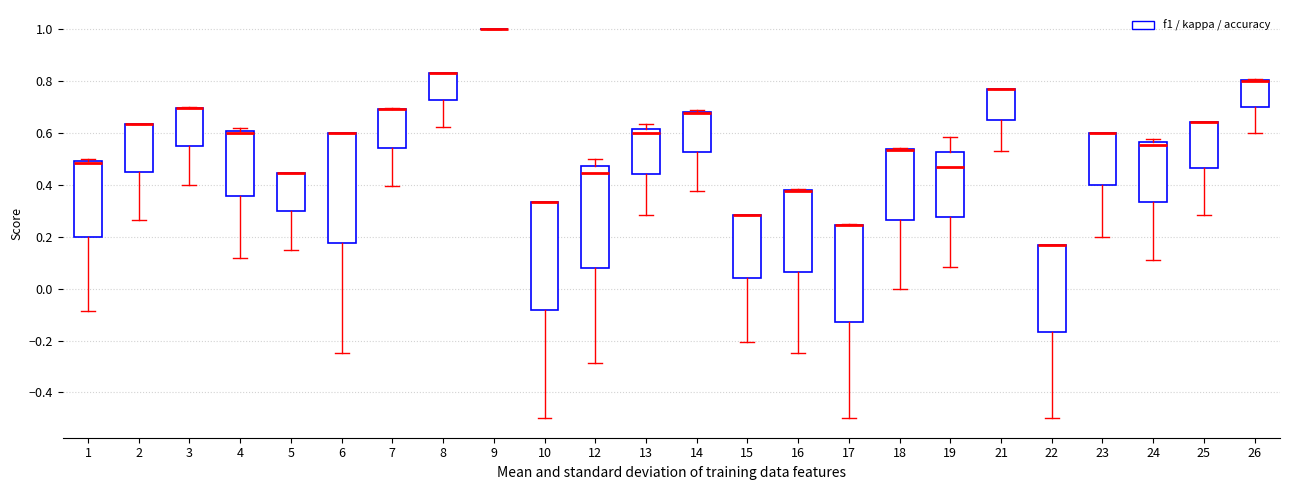

Reading left to right, transcribe this box plot: for each box, give where its median line is, the range the box spans, and where its two whiskers end, as read against the y-axis. The values are not printed on the chart, so give them approximately, as read against the axis.

1: median 0.48, box 0.20 to 0.50, whiskers -0.08 to 0.50 (just above the box's upper edge)
2: median 0.64 (drawn on the box's upper edge), box 0.46 to 0.64, whiskers 0.26 to 0.64
3: median 0.70 (drawn on the box's upper edge), box 0.54 to 0.70, whiskers 0.40 to 0.70
4: median 0.60, box 0.36 to 0.62, whiskers 0.12 to 0.62 (just above the box's upper edge)
5: median 0.44 (drawn on the box's upper edge), box 0.30 to 0.44, whiskers 0.16 to 0.44
6: median 0.60 (drawn on the box's upper edge), box 0.18 to 0.60, whiskers -0.24 to 0.60
7: median 0.70 (drawn on the box's upper edge), box 0.54 to 0.70, whiskers 0.40 to 0.70
8: median 0.84 (drawn on the box's upper edge), box 0.72 to 0.84, whiskers 0.62 to 0.84
9: box collapsed to a line at 1.00, whiskers 1.00 to 1.00
10: median 0.34 (drawn on the box's upper edge), box -0.08 to 0.34, whiskers -0.50 to 0.34
12: median 0.44, box 0.08 to 0.48, whiskers -0.28 to 0.50
13: median 0.60, box 0.44 to 0.62, whiskers 0.28 to 0.64
14: median 0.68 (drawn on the box's upper edge), box 0.52 to 0.68, whiskers 0.38 to 0.68
15: median 0.28 (drawn on the box's upper edge), box 0.04 to 0.28, whiskers -0.20 to 0.28
16: median 0.38 (drawn on the box's upper edge), box 0.06 to 0.38, whiskers -0.24 to 0.38
17: median 0.24 (drawn on the box's upper edge), box -0.12 to 0.24, whiskers -0.50 to 0.26
18: median 0.54 (drawn on the box's upper edge), box 0.26 to 0.54, whiskers 0.00 to 0.54
19: median 0.48, box 0.28 to 0.52, whiskers 0.08 to 0.58
21: median 0.76 (drawn on the box's upper edge), box 0.64 to 0.78, whiskers 0.54 to 0.78
22: median 0.16 (drawn on the box's upper edge), box -0.16 to 0.16, whiskers -0.50 to 0.16
23: median 0.60 (drawn on the box's upper edge), box 0.40 to 0.60, whiskers 0.20 to 0.60
24: median 0.56 (just below the box's upper edge), box 0.34 to 0.56, whiskers 0.12 to 0.58
25: median 0.64 (drawn on the box's upper edge), box 0.46 to 0.64, whiskers 0.28 to 0.64
26: median 0.80 (drawn on the box's upper edge), box 0.70 to 0.80, whiskers 0.60 to 0.80